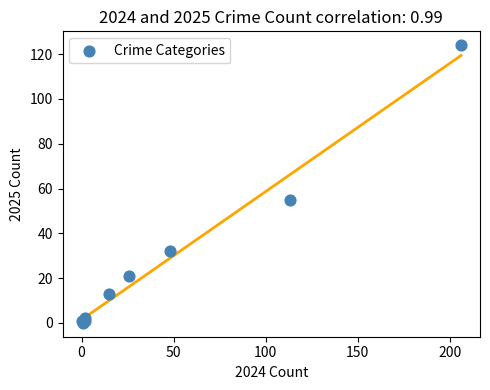

What Y value in the scatter plot is closest to 62?

55